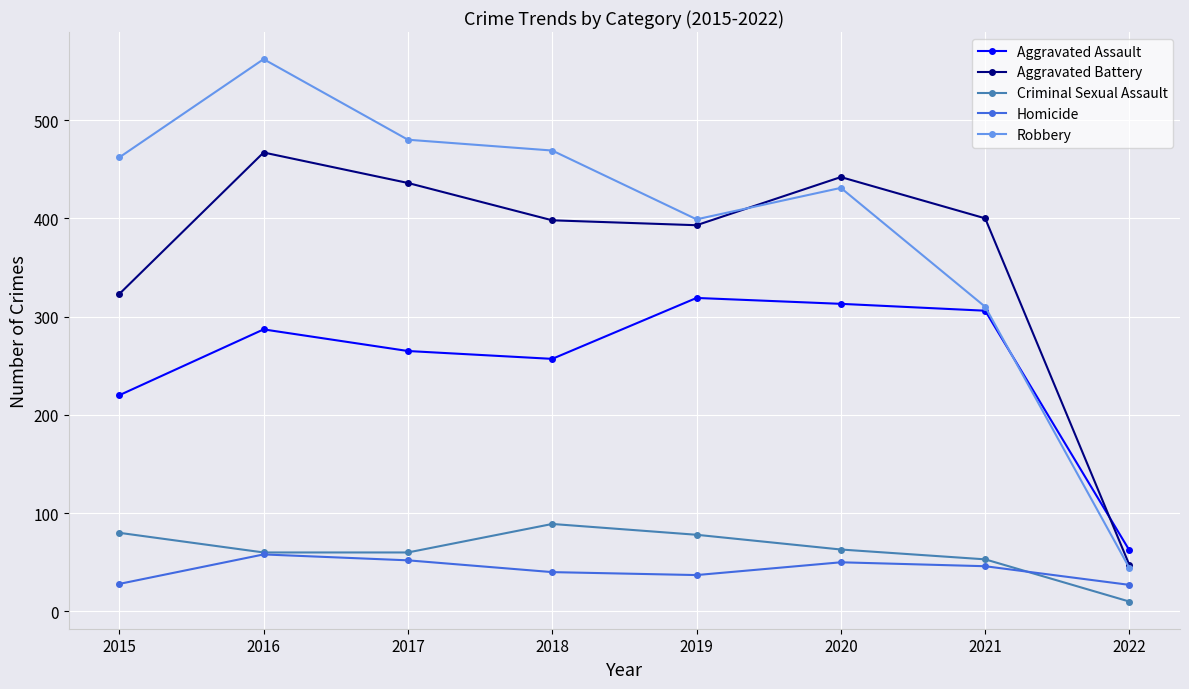

What is the value of the Aggravated Assault point at the 2nd from the left?

287